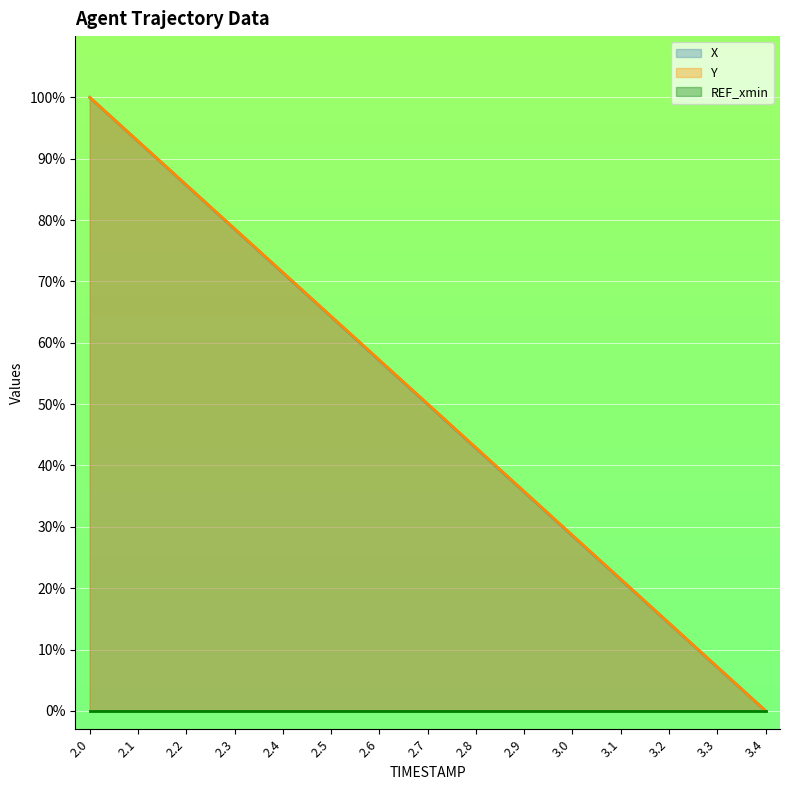

True or false: X and Y intersect in this chart.

False